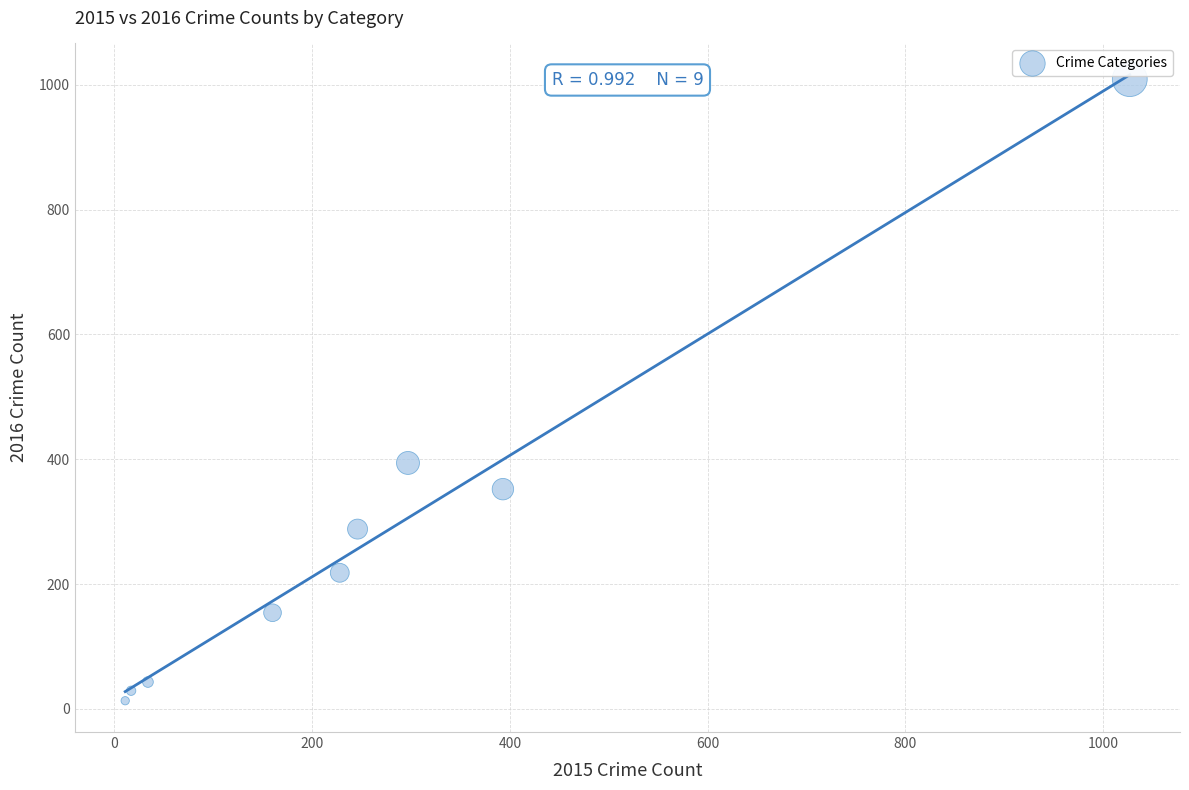

What Y value in the scatter plot is closest to 511?

394